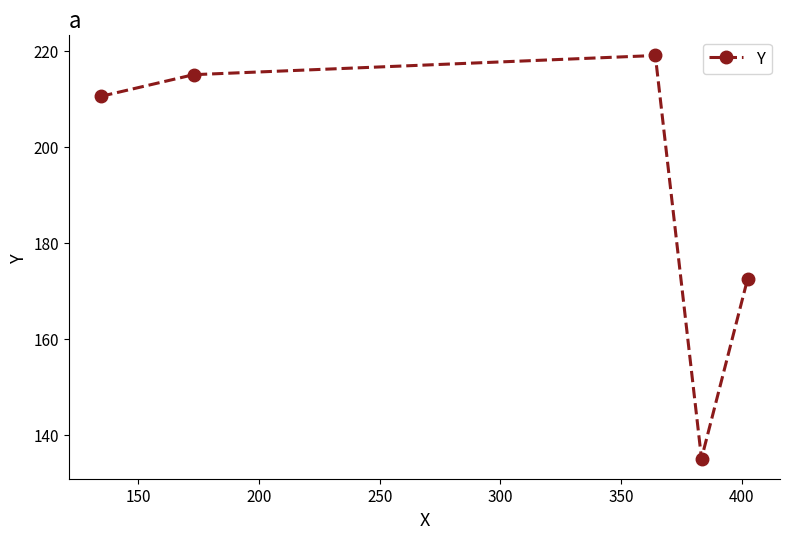

How many points are higher than both their immediate neighbors (excluding endpoints)?

1